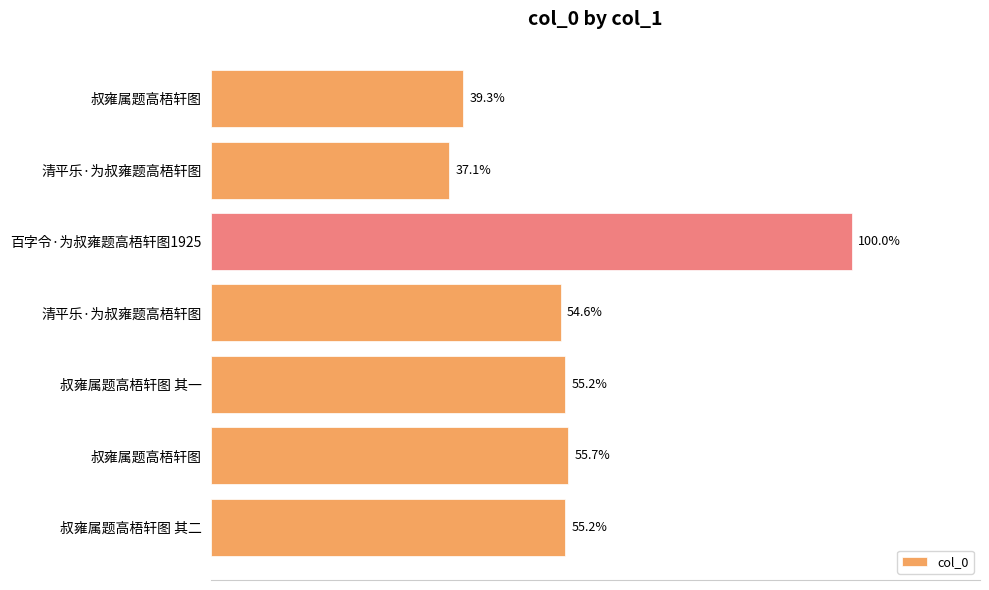

Are the bars horizontal?

Yes